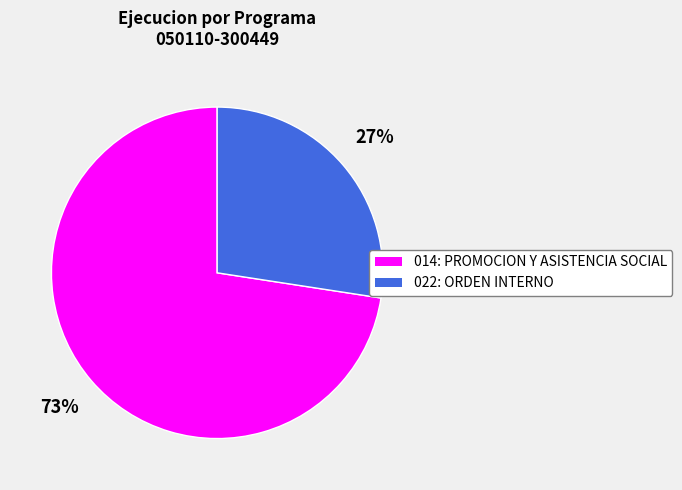

Is the sum of 014: PROMOCION Y ASISTENCIA SOCIAL and 022: ORDEN INTERNO greater than half?

Yes